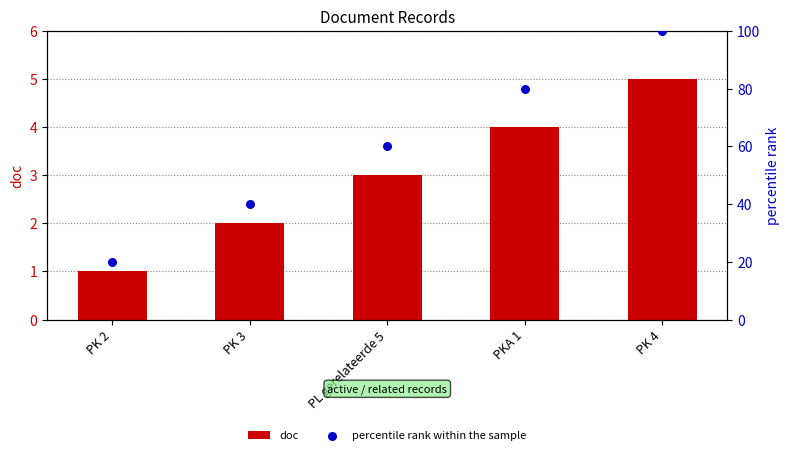

Which series has the widest spread of Y values?

percentile rank within the sample